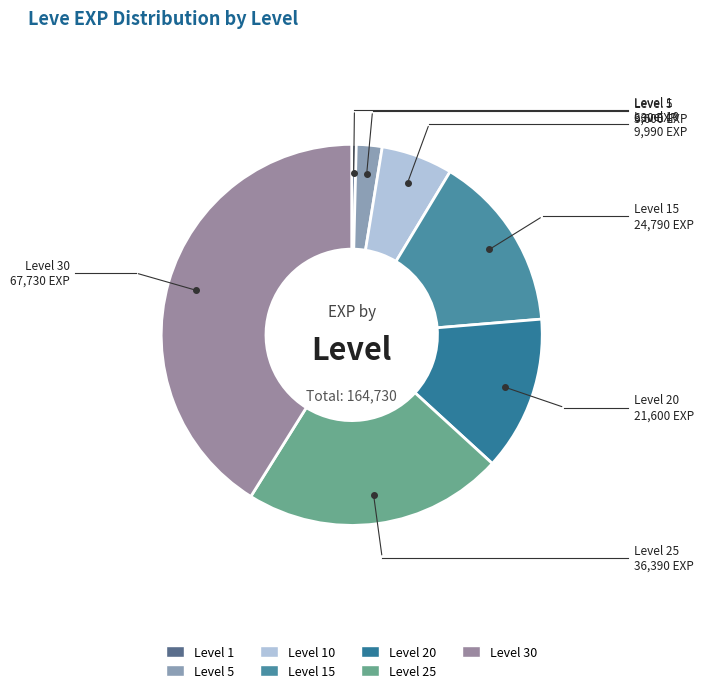

Is there a majority slice in this chart?

No